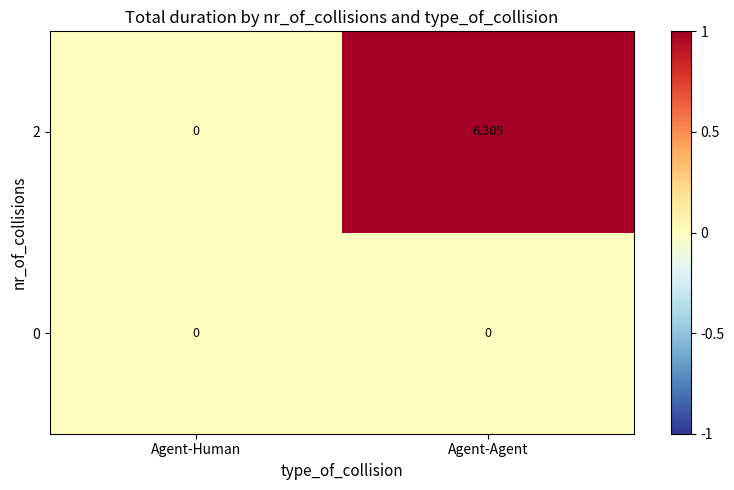

At how many categories does at least one series exceed 2?

1